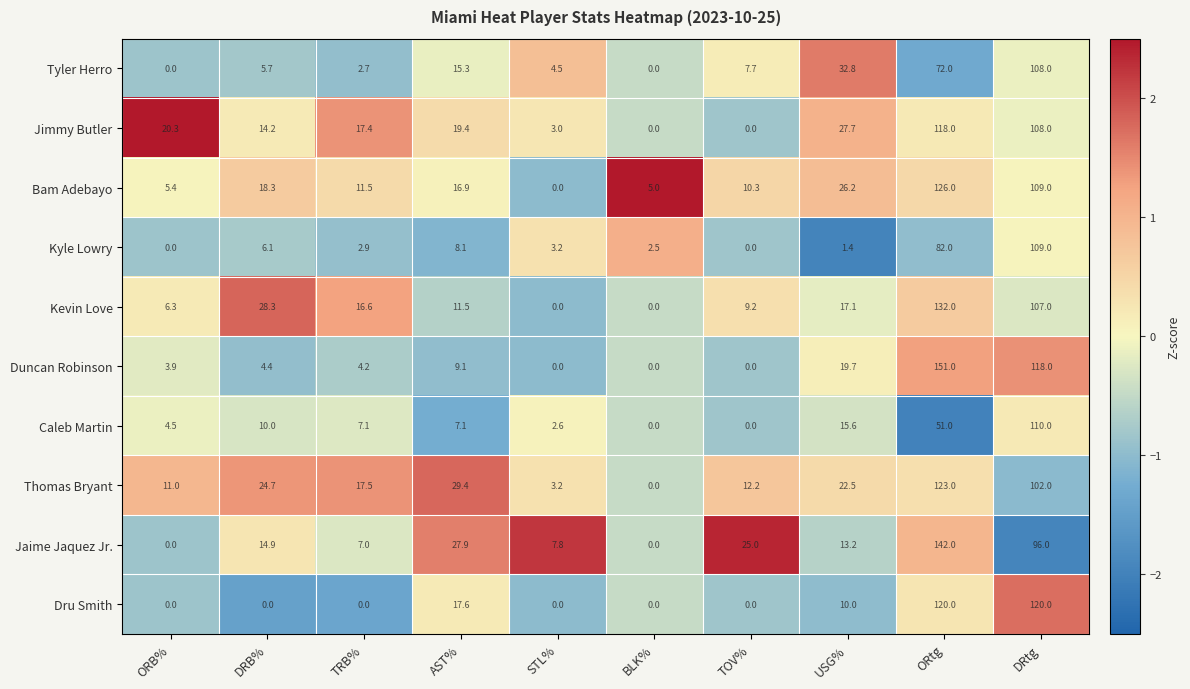

At which category is the sum across all series the highest?

ORtg